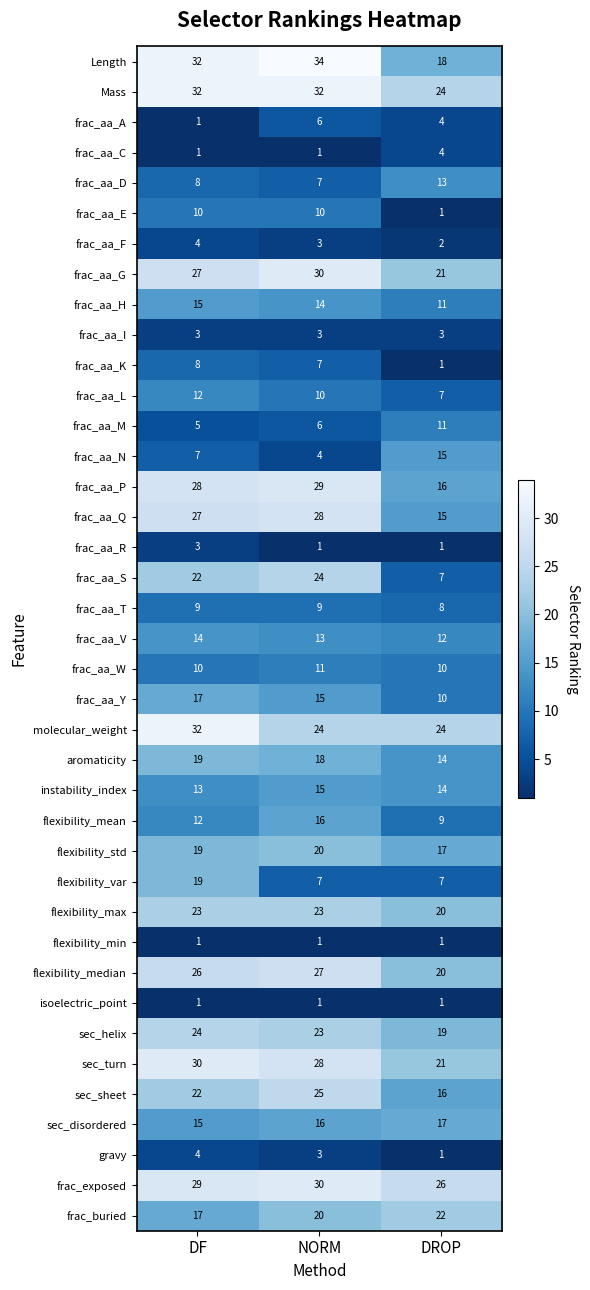

What is the minimum value for frac_aa_V?

12